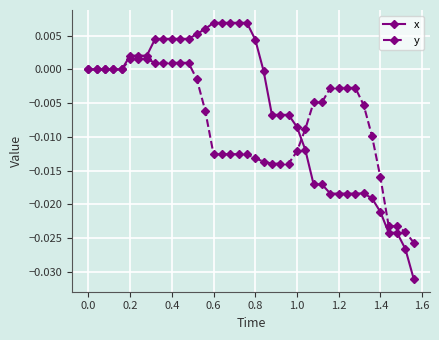

List the series in order of their peak value, lowest first.

y, x